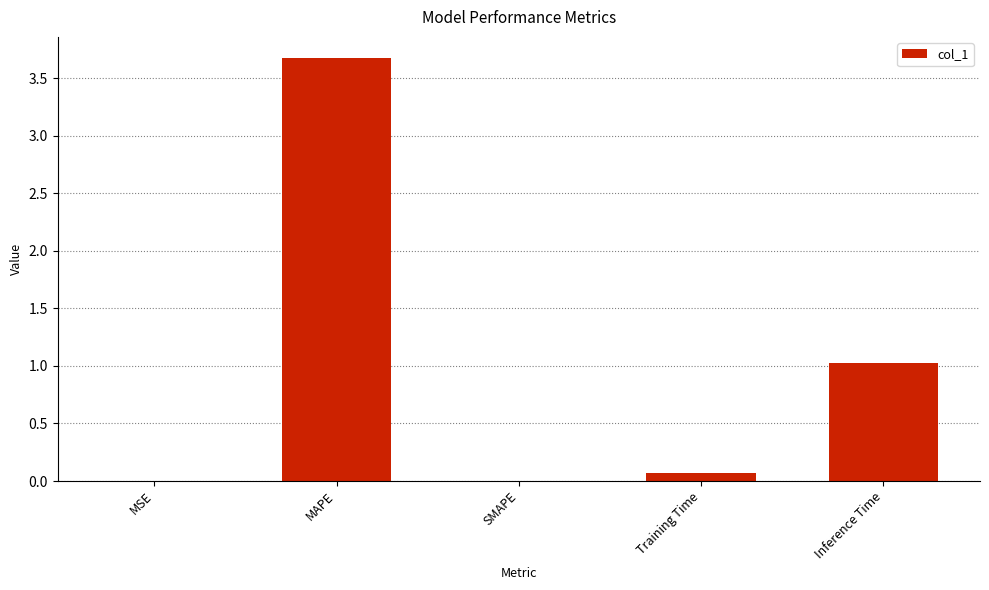

The chart shows a value of 3.7 at MAPE. True or false?

True